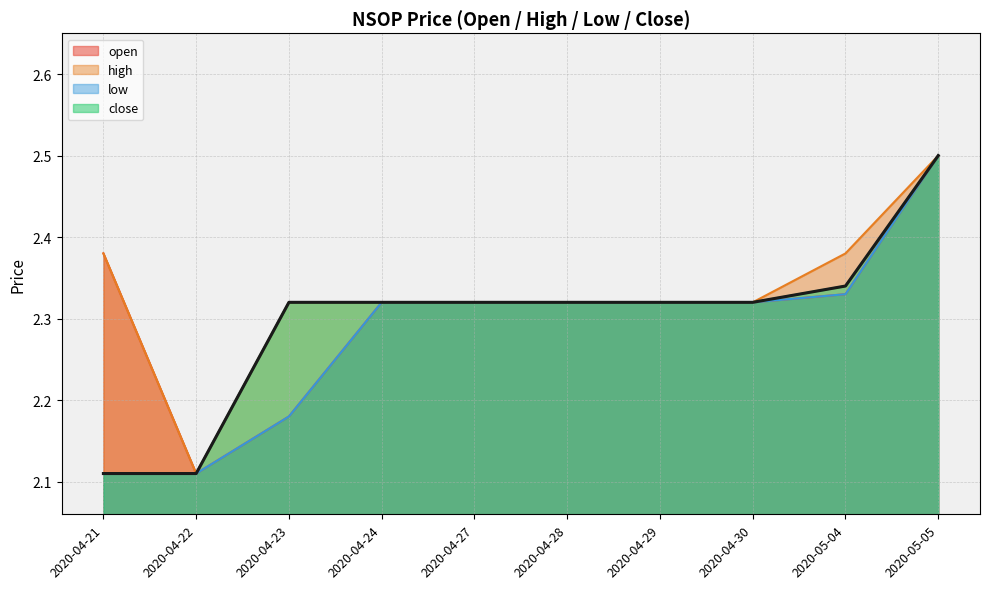

Which category has the lowest value across all series?

2020-04-22